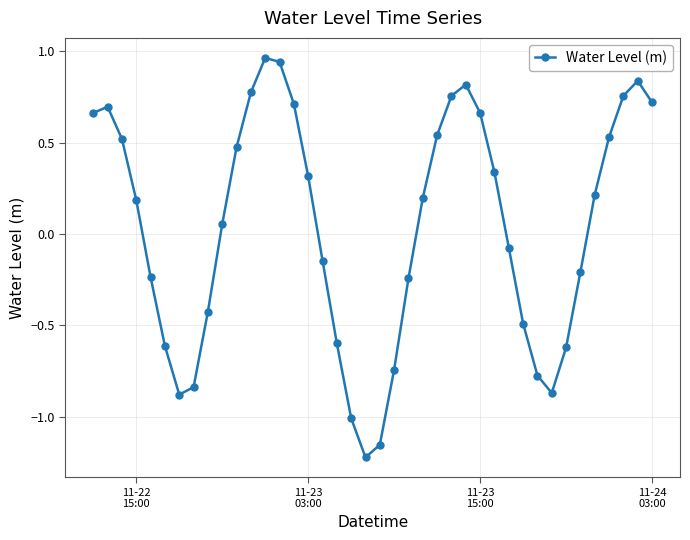

True or false: the data has more than 0 interior local peaks.

True